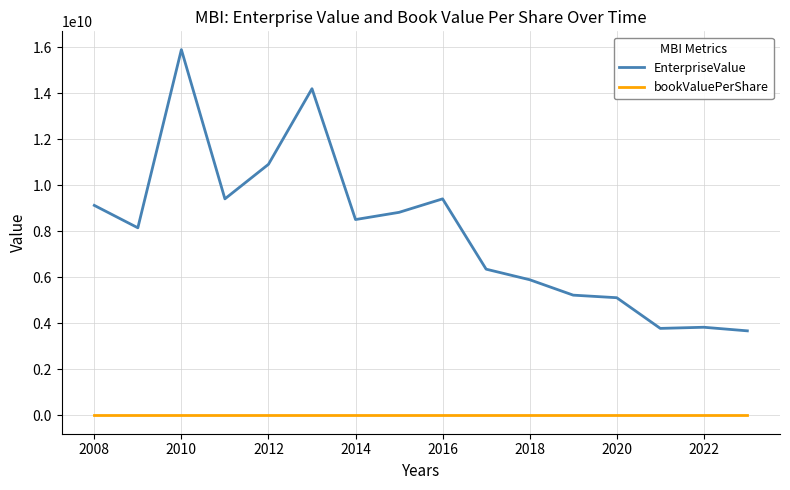

Which series has the widest spread of values?

EnterpriseValue